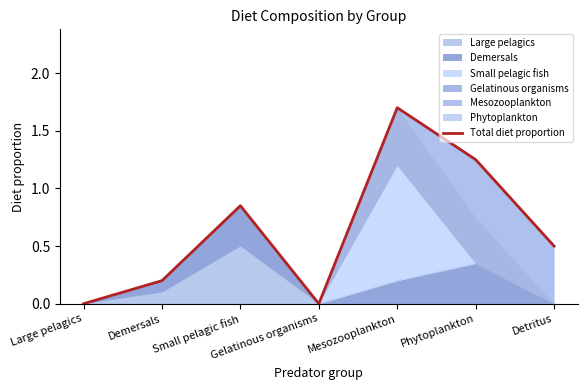

What is the label of the 7th point from the left?

Detritus